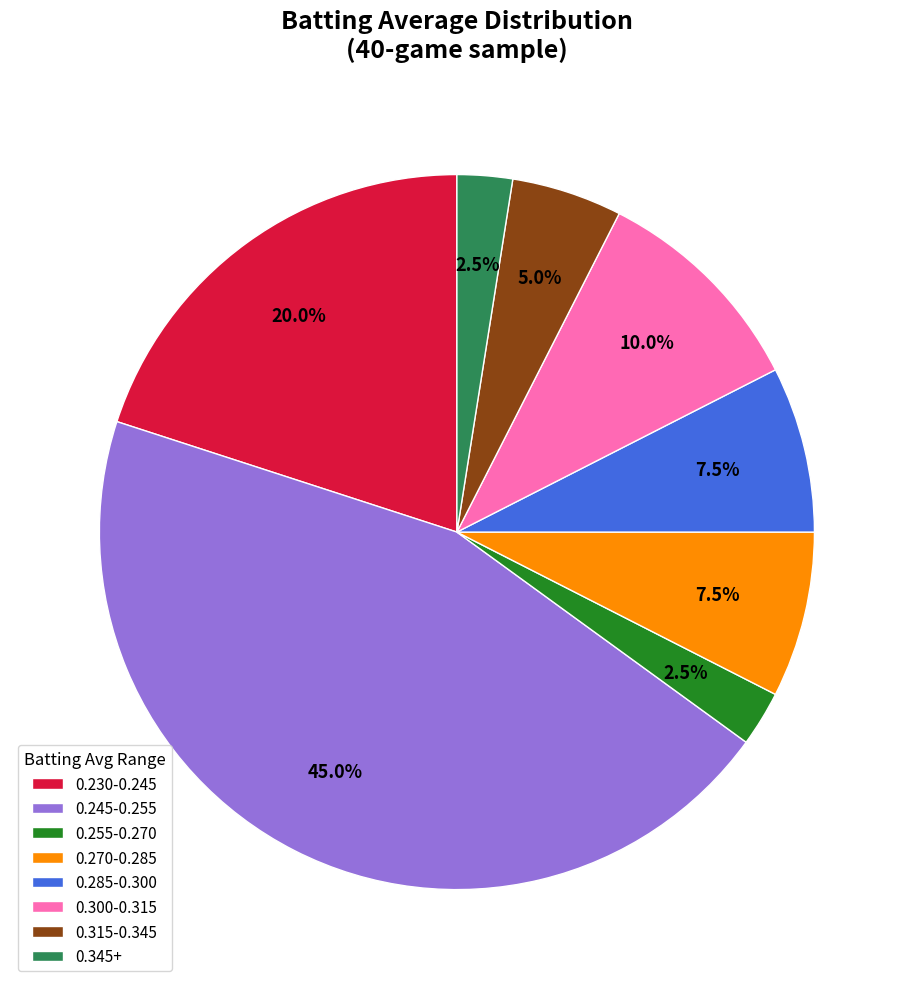

Is there a majority slice in this chart?

No